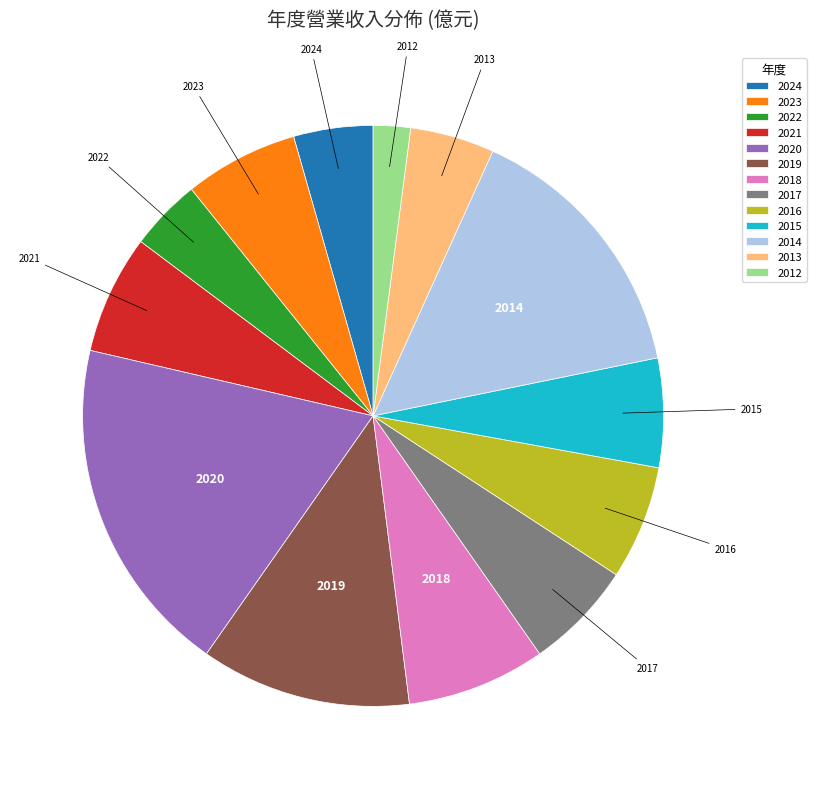

Do 2015 and 2023 together represent more than half of the pie?

No